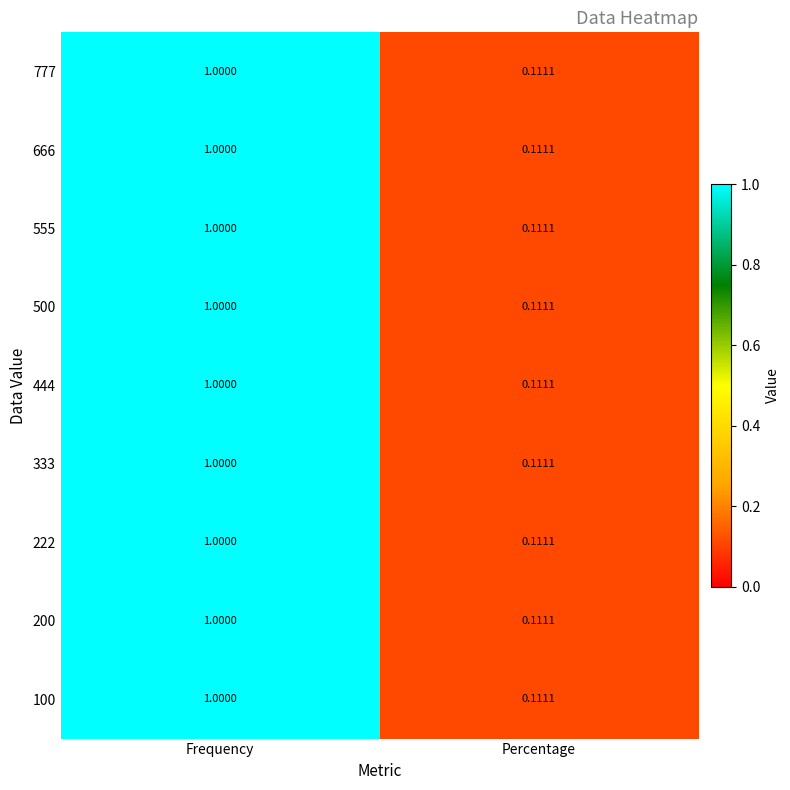

At which category is the sum across all series the highest?

Frequency